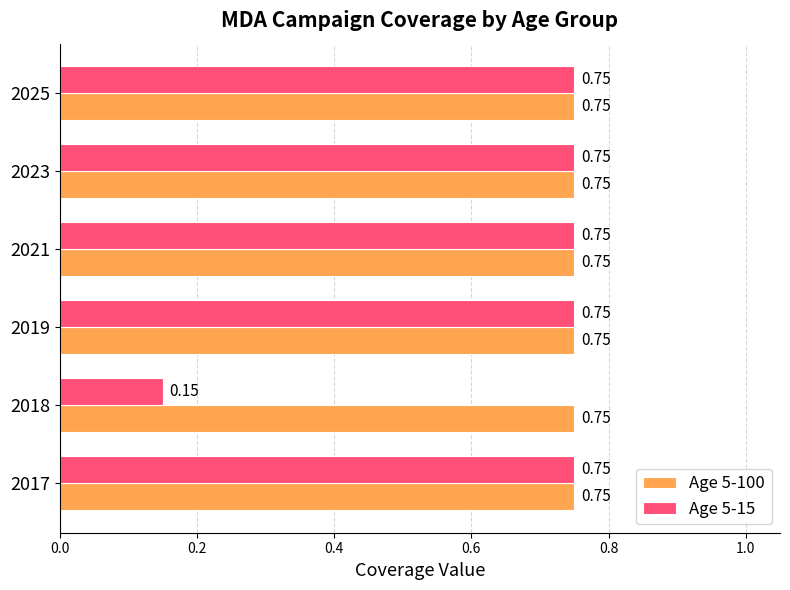

Count the number of data series in this chart.

2